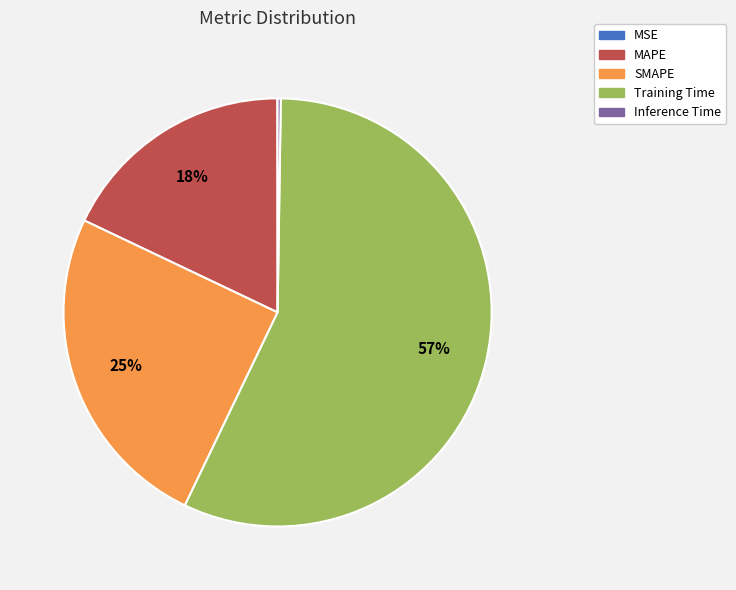

Is the sum of Training Time and SMAPE greater than half?

Yes